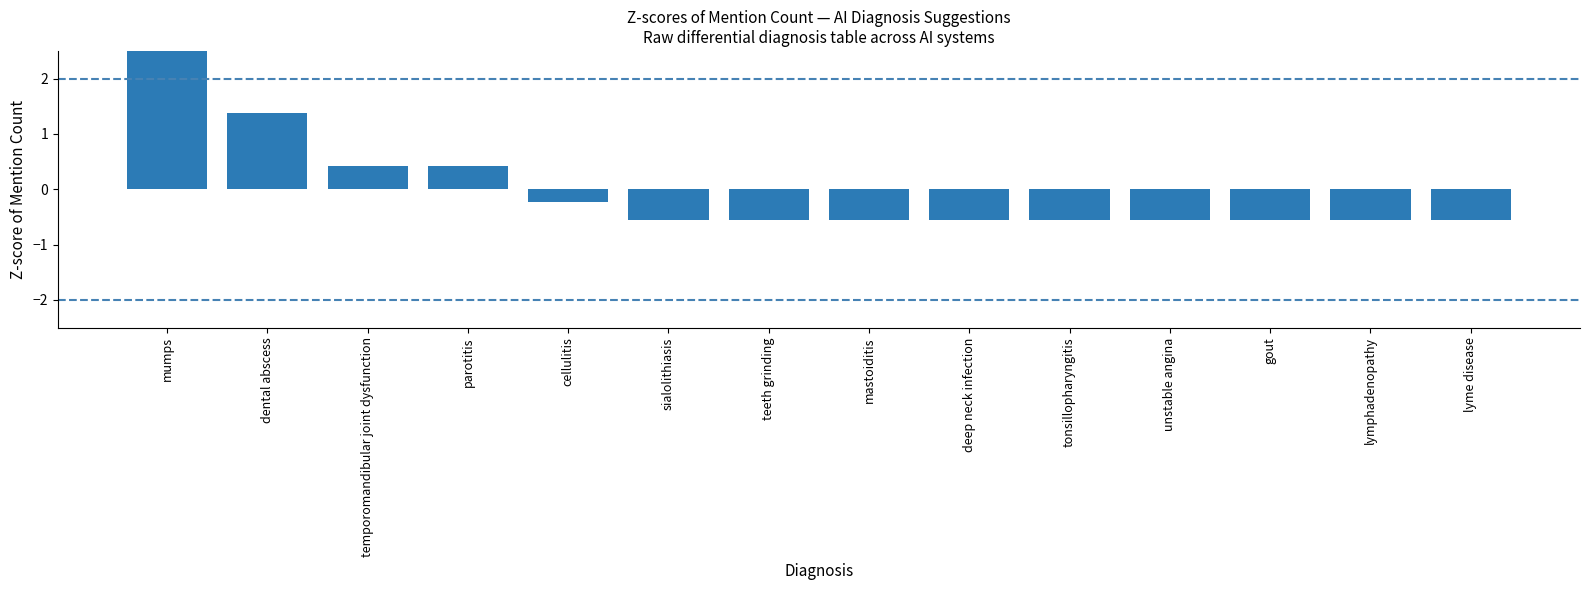

Which has a higher value, dental abscess or deep neck infection?

dental abscess